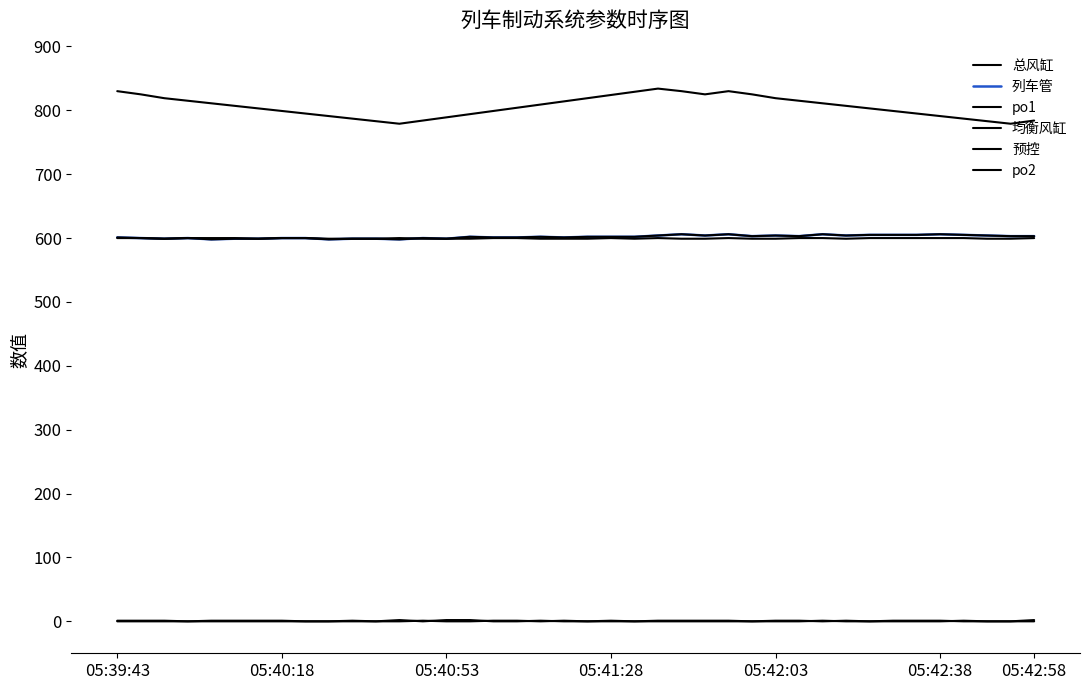

Does the chart have visible grid lines?

No